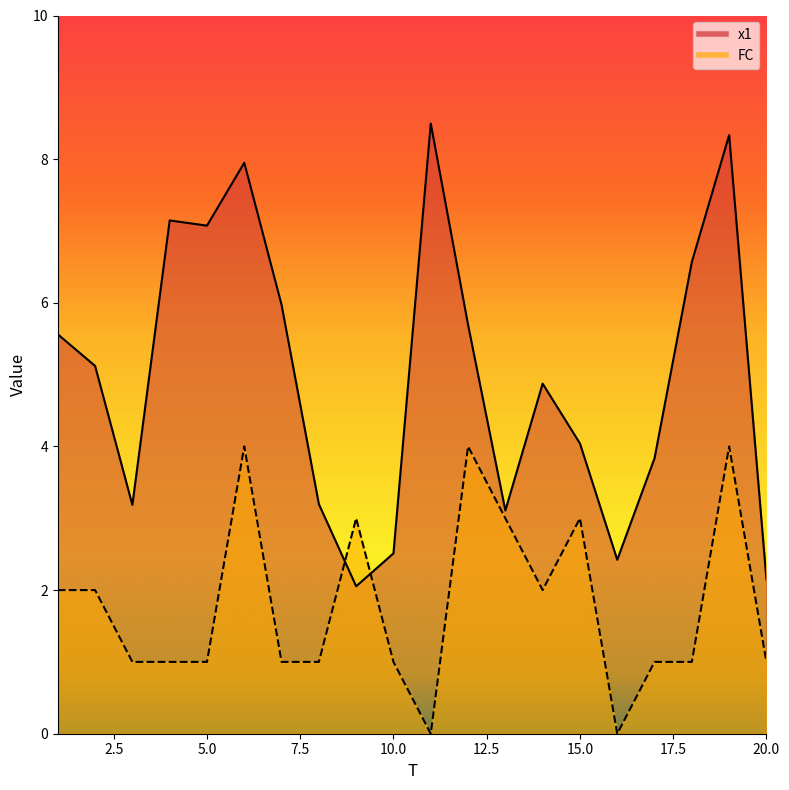

Does the chart have visible grid lines?

No